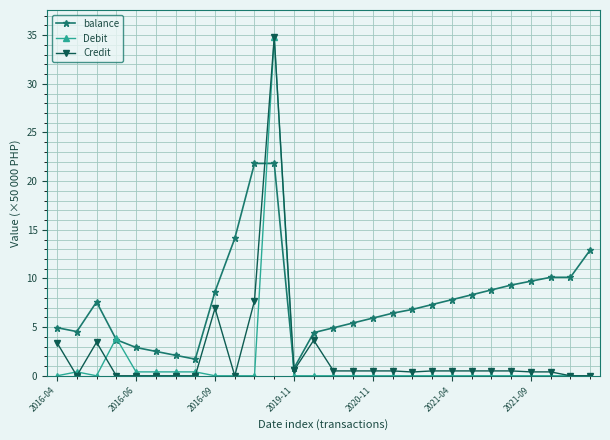

True or false: Debit has more than 1 points higher than both neighbors.

True